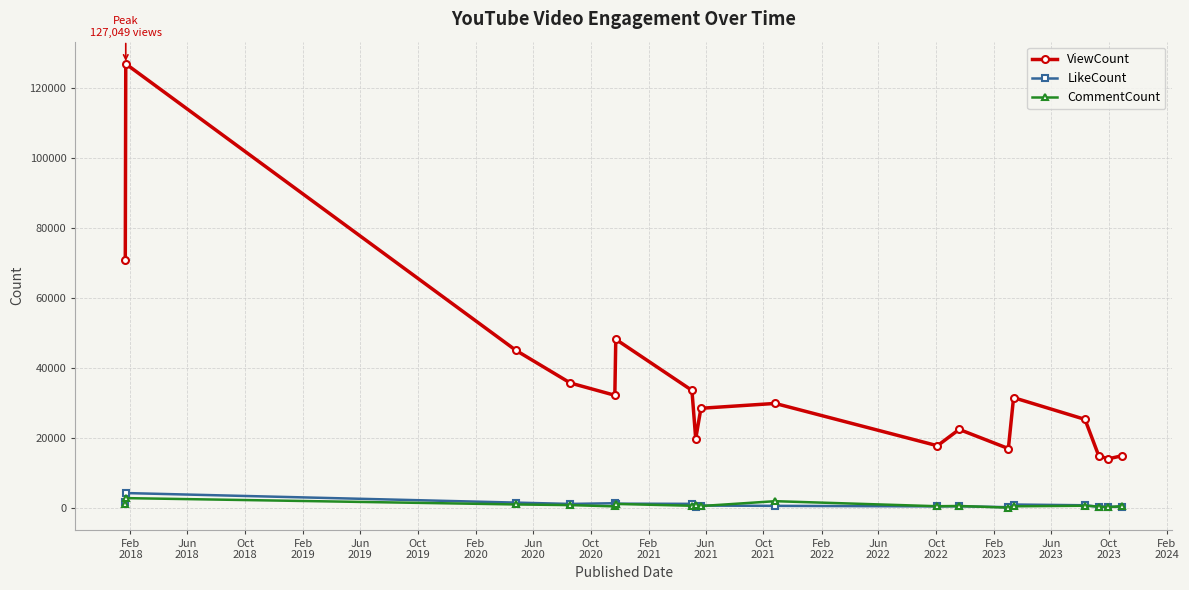

Which series has the largest total across all categories?

ViewCount